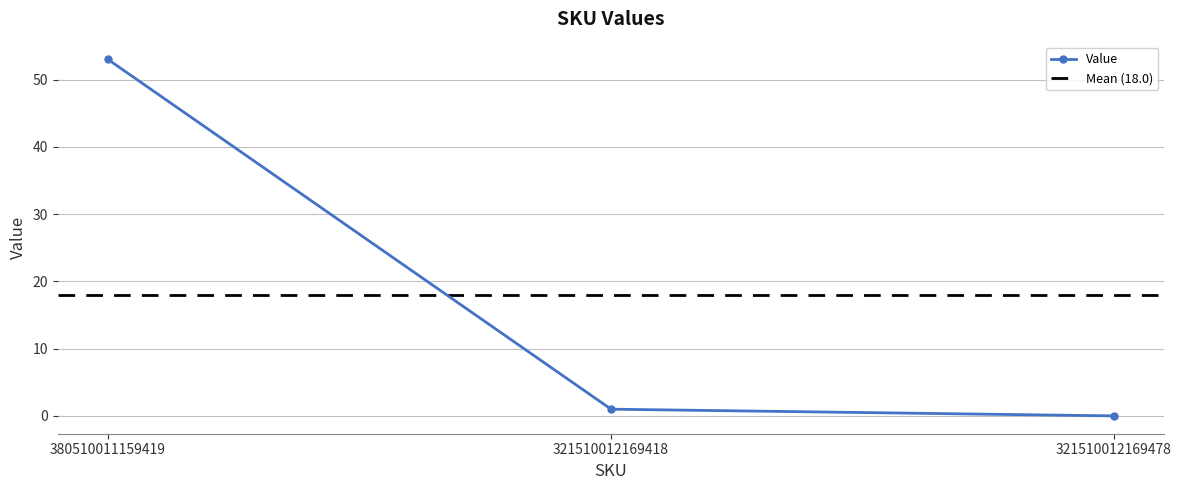

The value at 321510012169478 is 0. True or false?

True